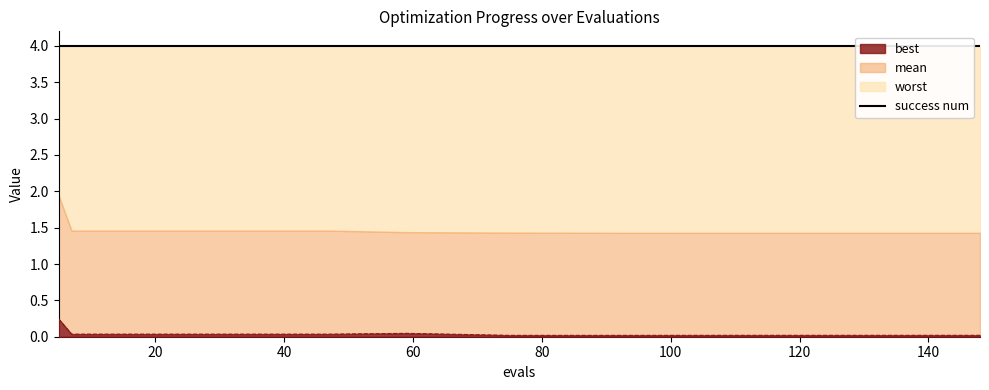

What is the difference between the highest and lowest values at 15?

4.0